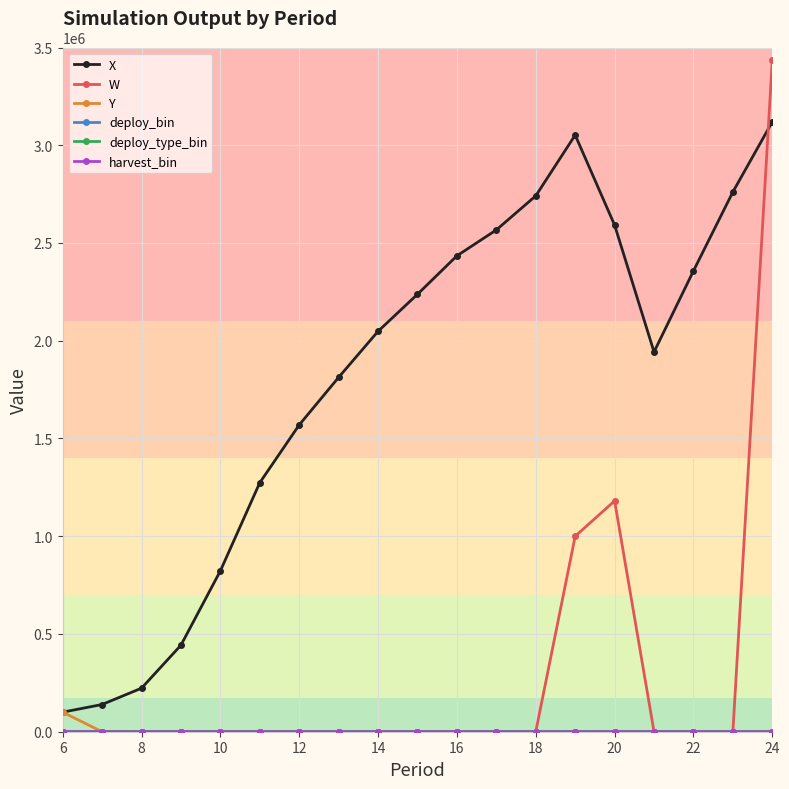

Does the chart have visible grid lines?

Yes